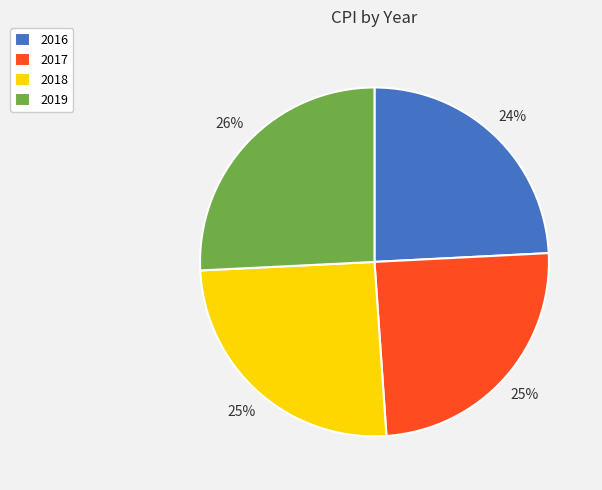

What is the ratio of the value at 2016 to the value at 2018?

1.0